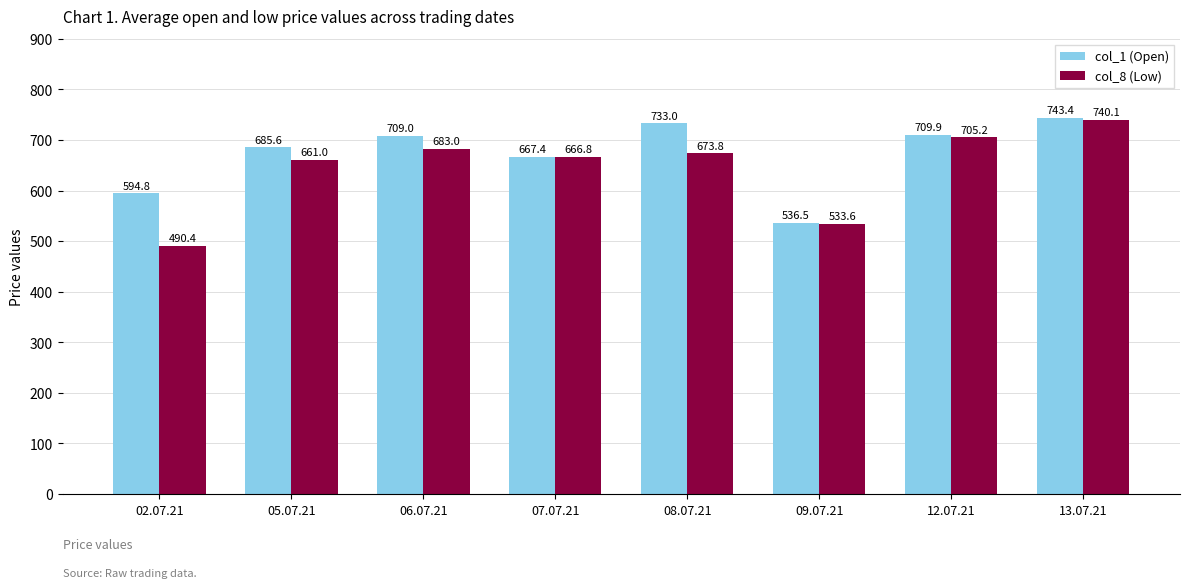

The col_1 (Open) series shows 536.5 at 09.07.21. True or false?

True